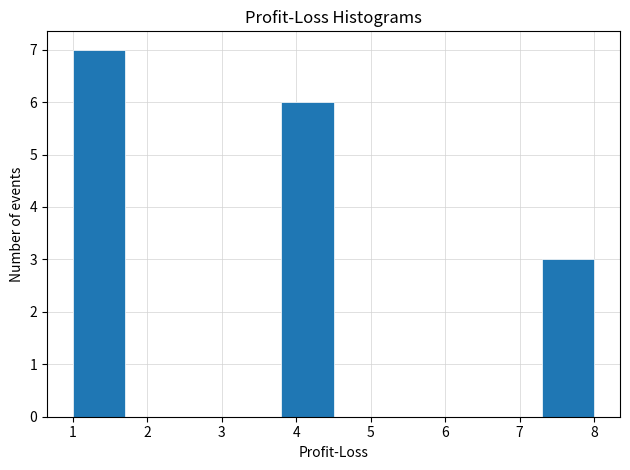

Reading left to right, list every bar in this chart as the range it spans on the x-axis followed by its height. The values are not printed on the chart, so give them approximately, as read against the axis.

1.0 to 1.7: 7
1.7 to 2.4: 0
2.4 to 3.1: 0
3.1 to 3.8: 0
3.8 to 4.5: 6
4.5 to 5.2: 0
5.2 to 5.9: 0
5.9 to 6.6: 0
6.6 to 7.3: 0
7.3 to 8.0: 3